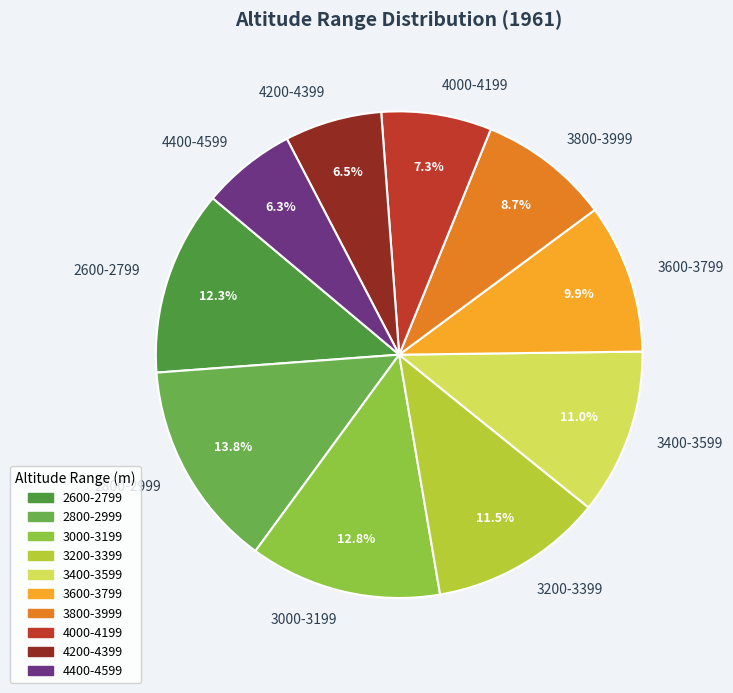

Between 3200-3399 and 4000-4199, which is larger?

3200-3399